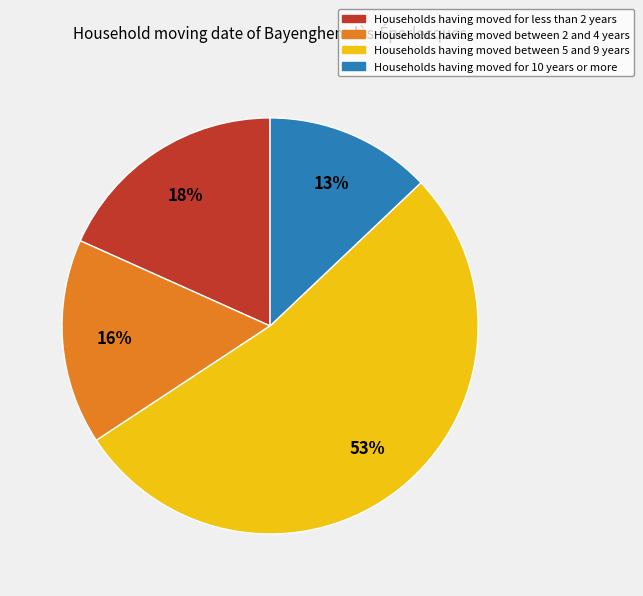

Which category has the biggest portion of the pie?

Households having moved between 5 and 9 years